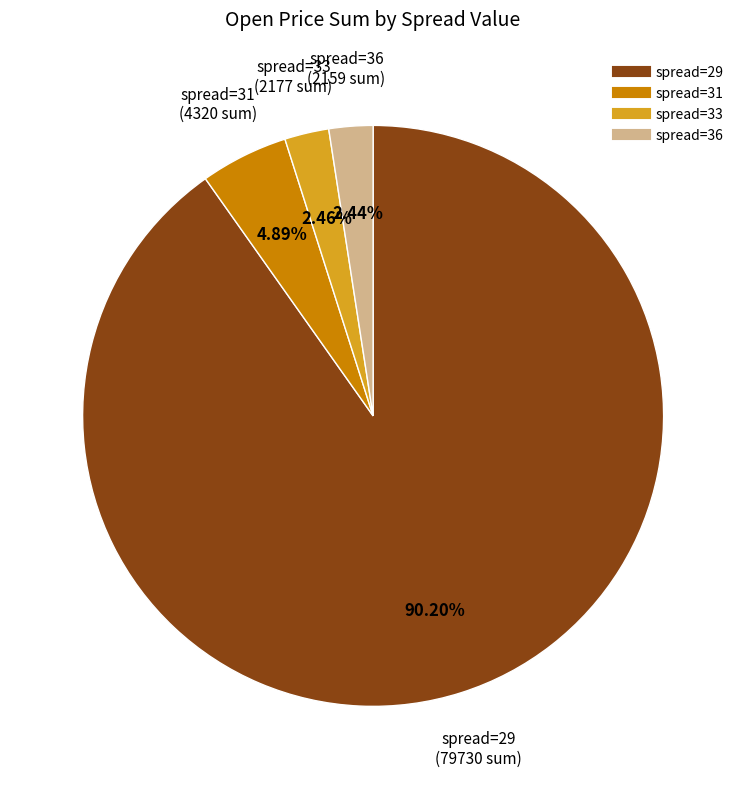

How many slices are in this pie chart?

4